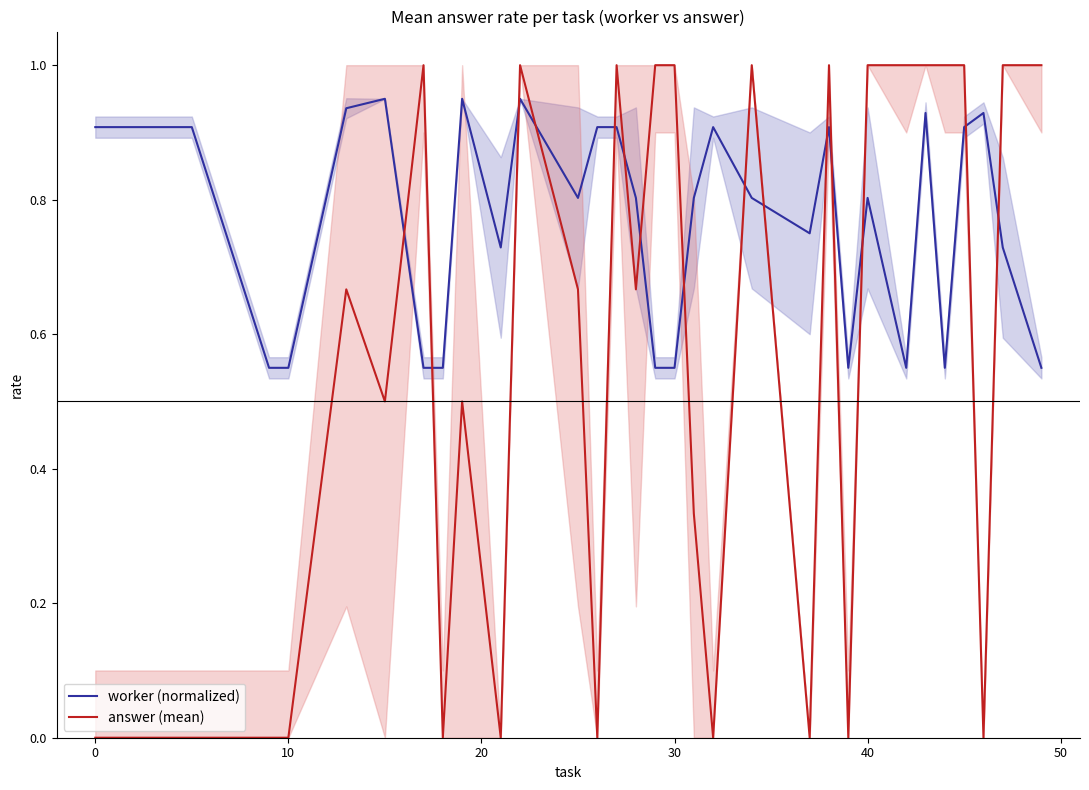

True or false: answer (mean) and worker (normalized) cross at least once.

True